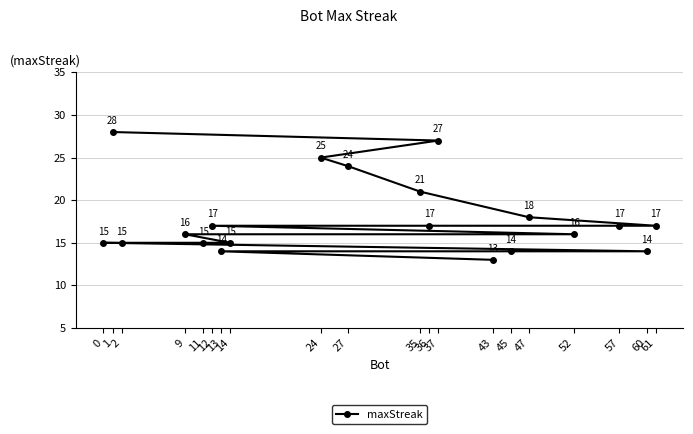

Is it true that the value at 35 is 21?

True